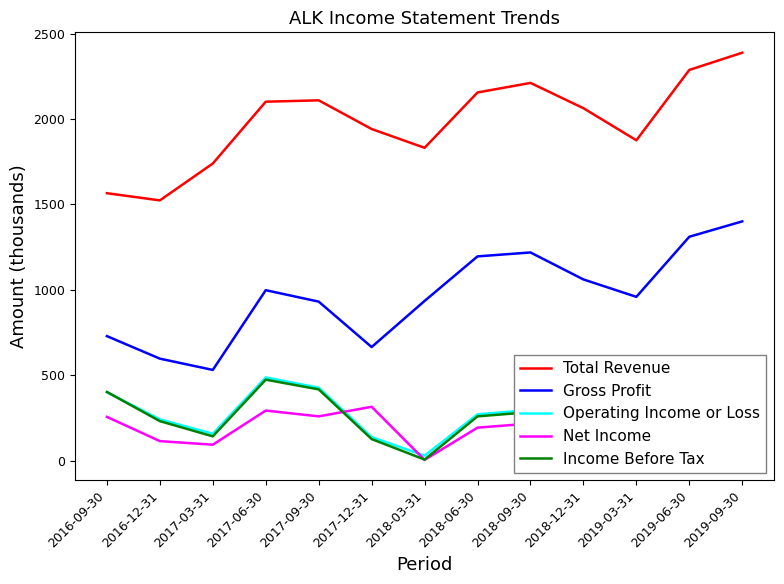

True or false: Total Revenue has more than 0 interior local peaks.

True